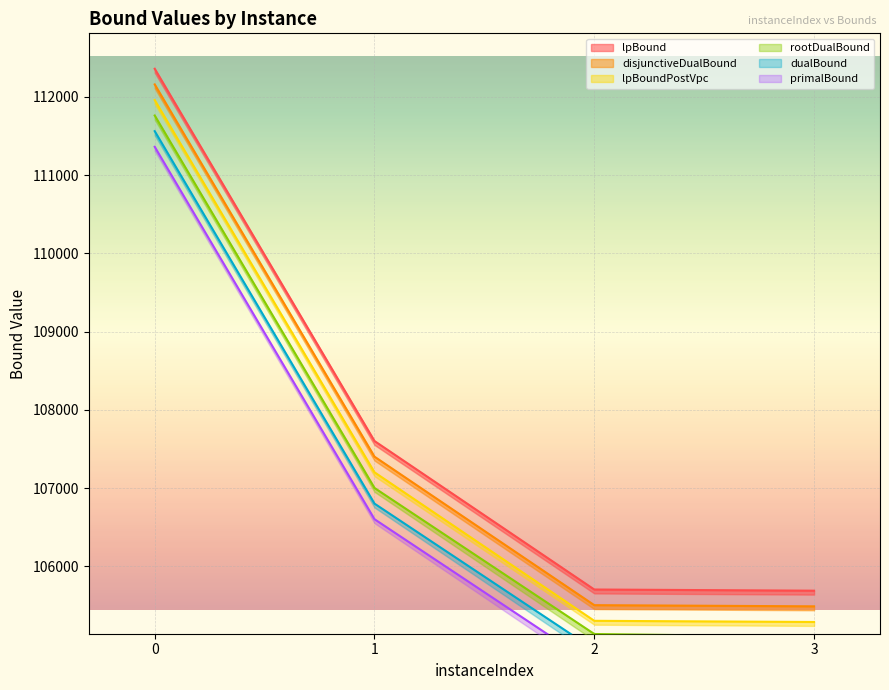

Which series changed the most between 0 and 1?

rootDualBound